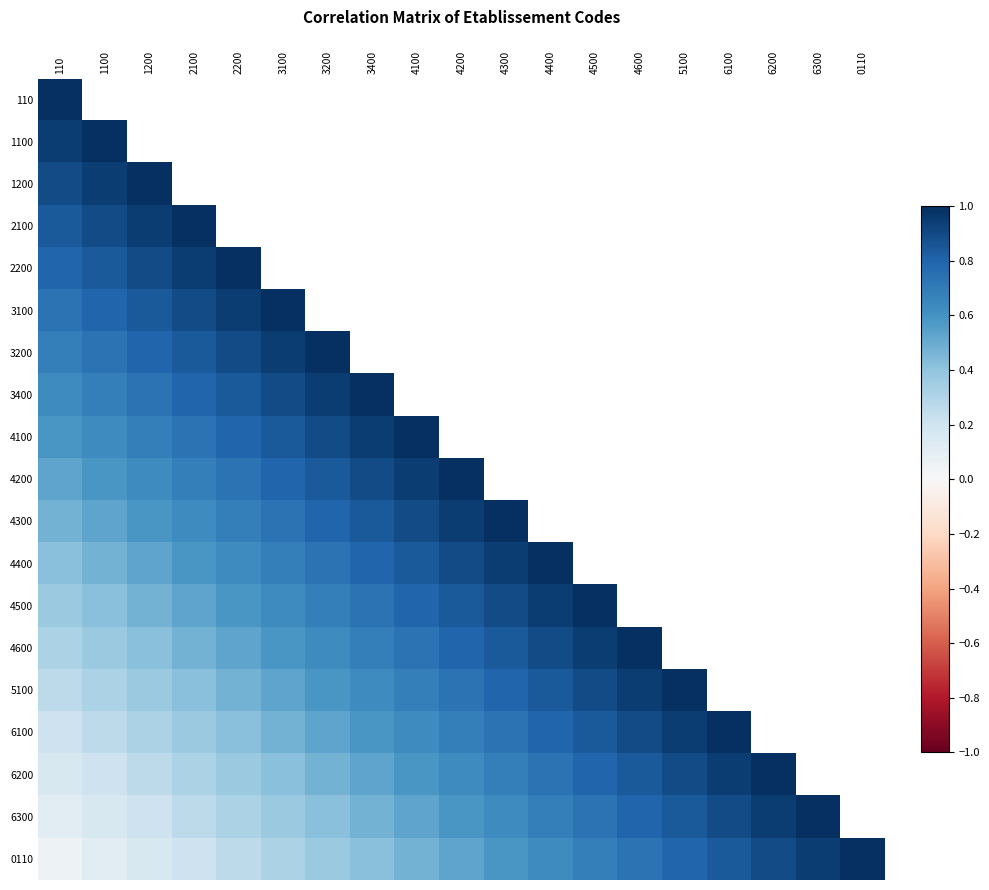

Rank the series by their average value, from highest to lowest.

110, 1100, 1200, 2100, 2200, 3100, 3200, 3400, 4100, 4200, 4300, 4400, 4500, 4600, 5100, 6100, 6200, 6300, 0110